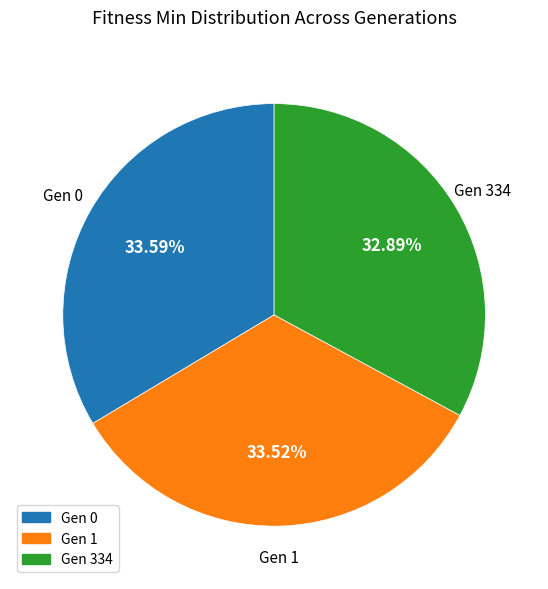

Is the sum of Gen 0 and Gen 334 greater than half?

Yes